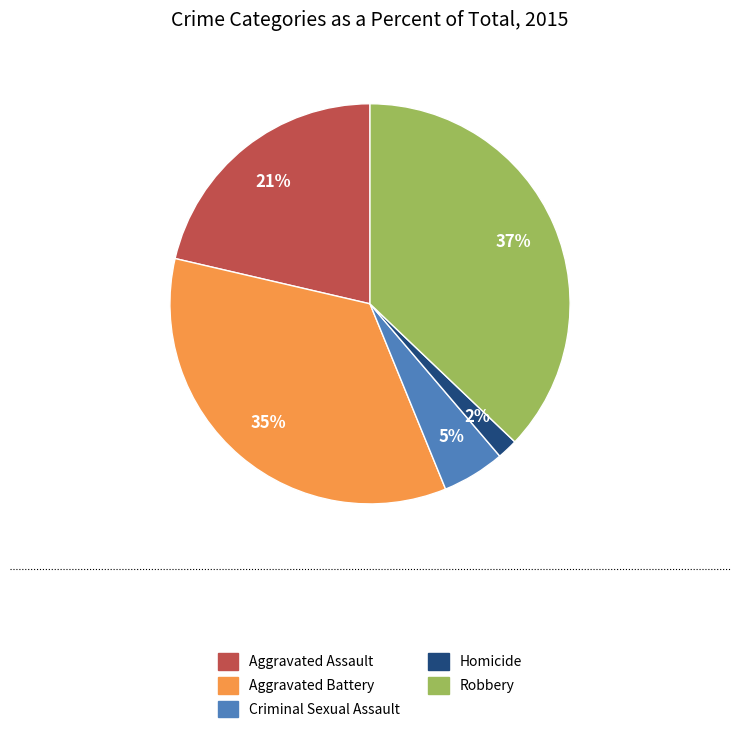

Between Criminal Sexual Assault and Aggravated Assault, which is larger?

Aggravated Assault